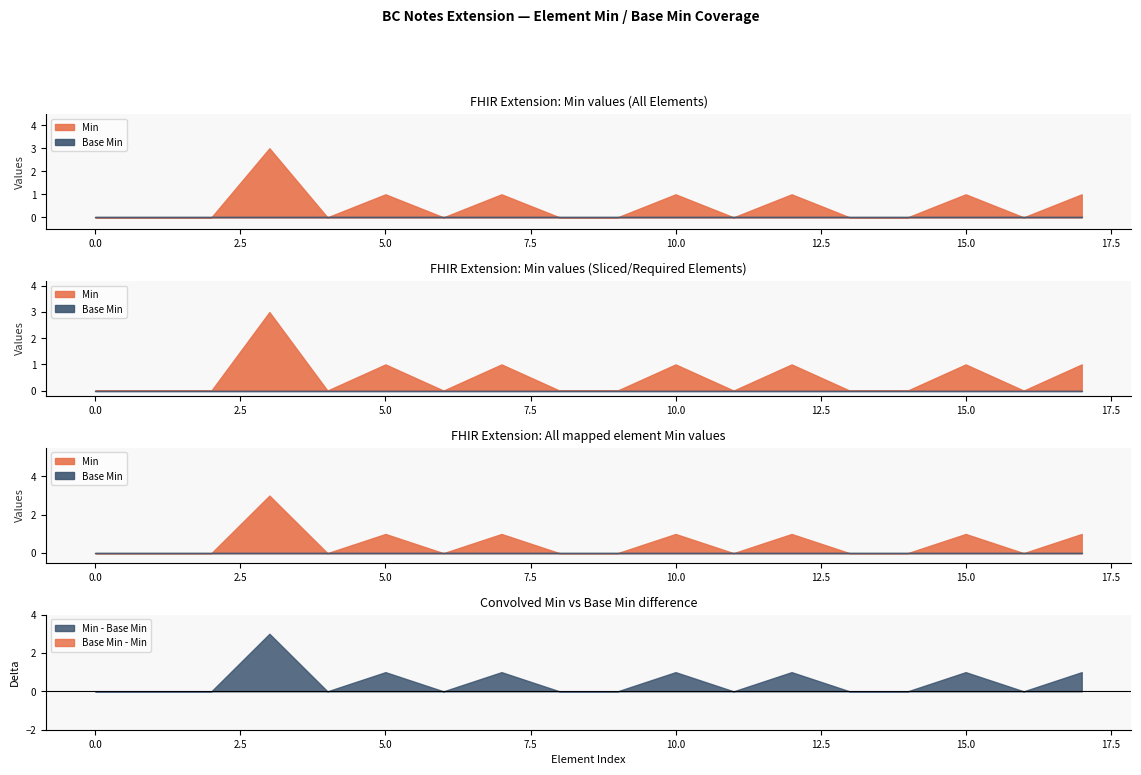

List the series in order of their overall mean, lowest first.

Base Min, Min